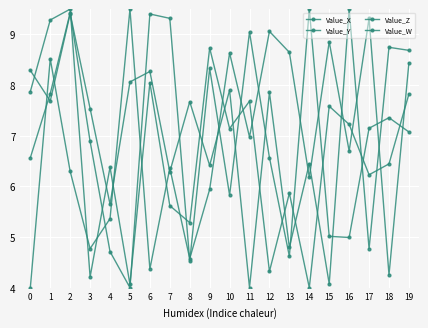

Reading left to right, extract all data points from this chart.

Value_X: 0=8.3	1=7.7	2=9.4	3=7.5	4=5.6	5=8.1	6=8.3	7=6.3	8=7.7	9=6.4	10=7.9	11=4.0	12=7.9	13=4.8	14=6.5	15=4.1	16=9.5	17=4.8	18=8.7	19=8.7
Value_Y: 0=4.0	1=8.5	2=6.3	3=4.8	4=5.4	5=9.5	6=4.4	7=6.4	8=4.6	9=5.9	10=8.6	11=7.0	12=9.1	13=8.6	14=6.2	15=8.9	16=6.7	17=9.3	18=4.3	19=8.4
Value_Z: 0=6.6	1=7.8	2=9.4	3=6.9	4=4.7	5=4.0	6=9.4	7=9.3	8=4.5	9=8.3	10=5.8	11=9.0	12=6.6	13=4.6	14=9.5	15=5.0	16=5.0	17=7.1	18=7.4	19=7.1
Value_W: 0=7.9	1=9.3	2=9.5	3=4.2	4=6.4	5=4.1	6=8.0	7=5.6	8=5.3	9=8.7	10=7.1	11=7.7	12=4.3	13=5.9	14=4.0	15=7.6	16=7.2	17=6.2	18=6.4	19=7.8